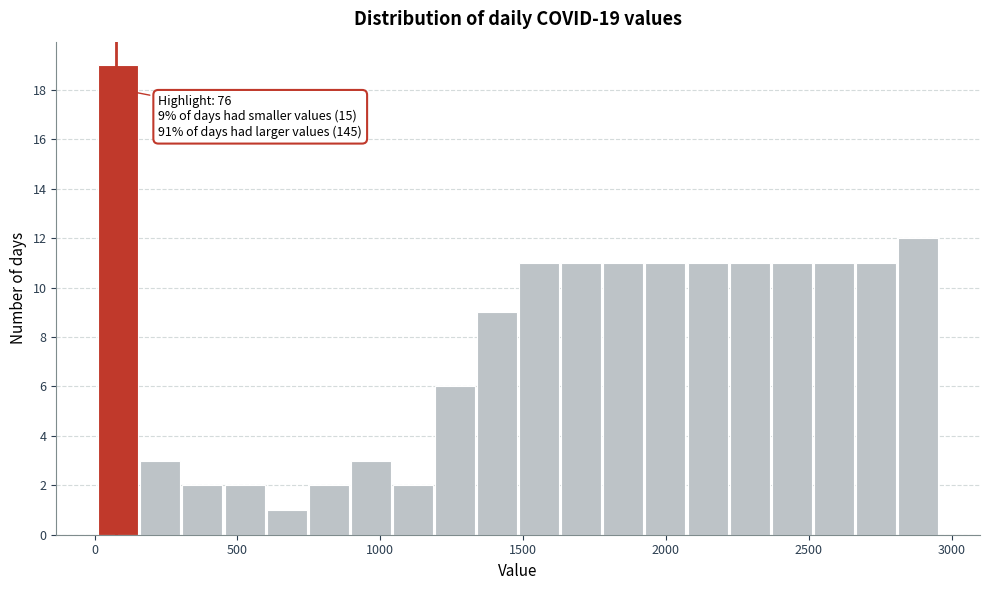

Read against the x-axis, roughly where is the centre of the tallest bar?

100